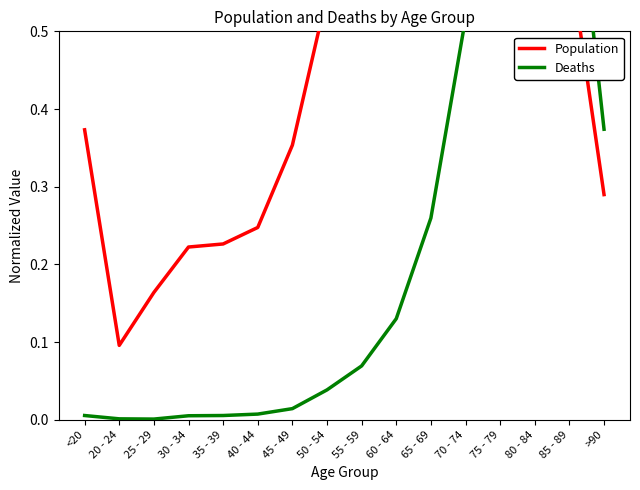

What is the average value of the Population series?

0.5